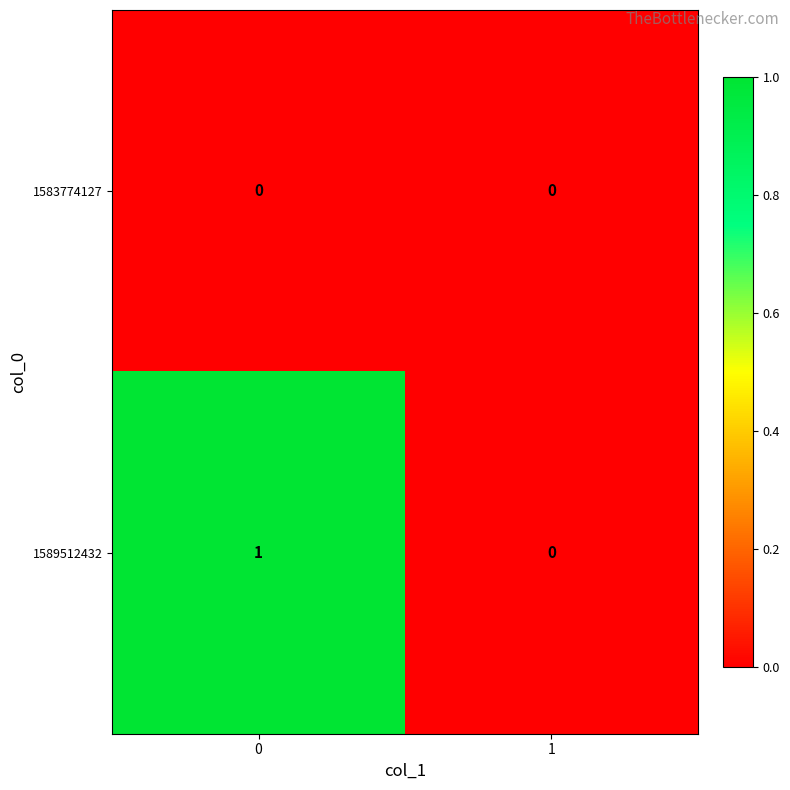

What is the spread (max minus min) of values at 0?

1